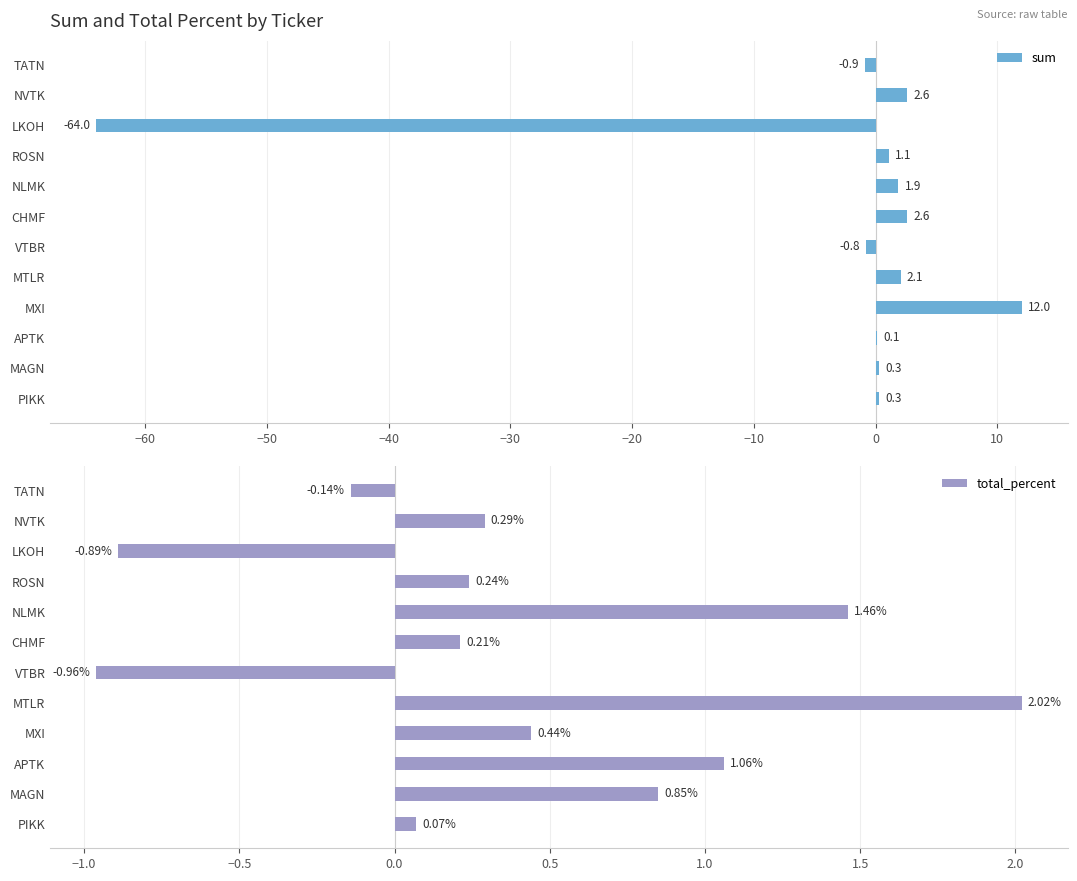

What is the difference between the maximum and minimum values in the total_percent series?

3.0